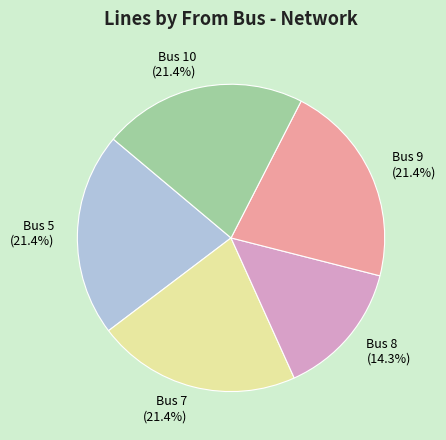

Between Bus 9 (21.4%) and Bus 8 (14.3%), which is larger?

Bus 9 (21.4%)